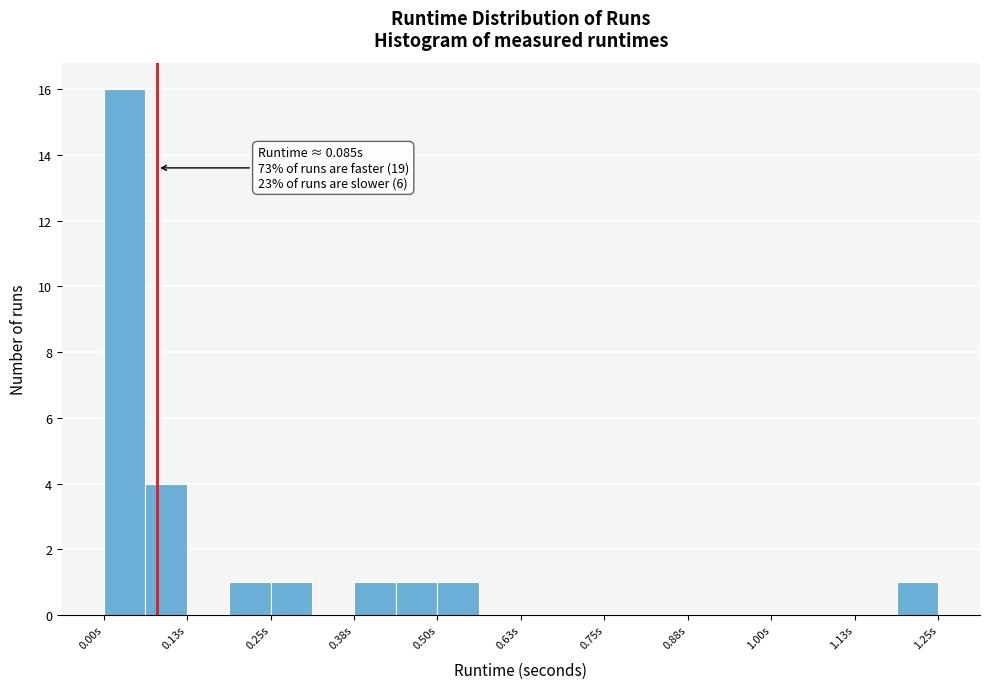

Around what value on the x-axis is the tallest bar? Give the approximate position of its centre, as read against the axis.

0.04